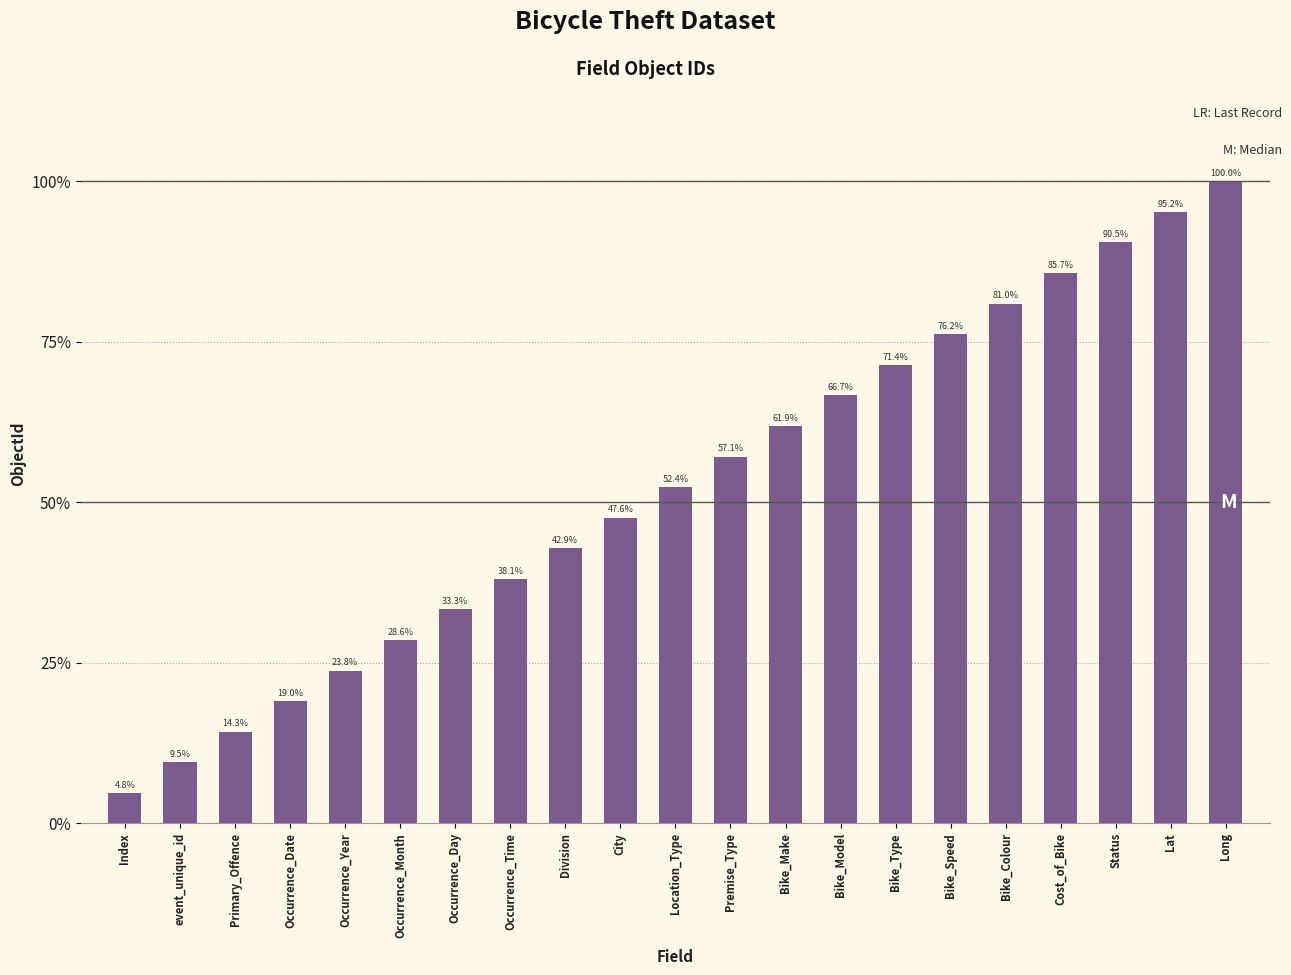

How many bars are there in total?

21